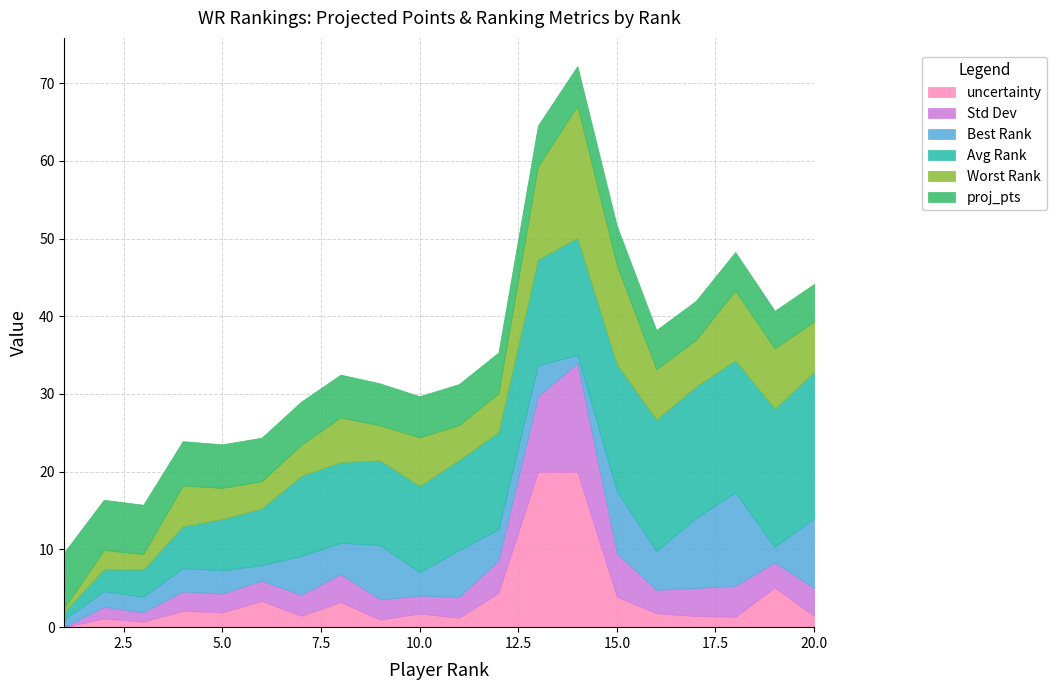

What are all the series names shown in the legend?

uncertainty, Std Dev, Best Rank, Avg Rank, Worst Rank, proj_pts